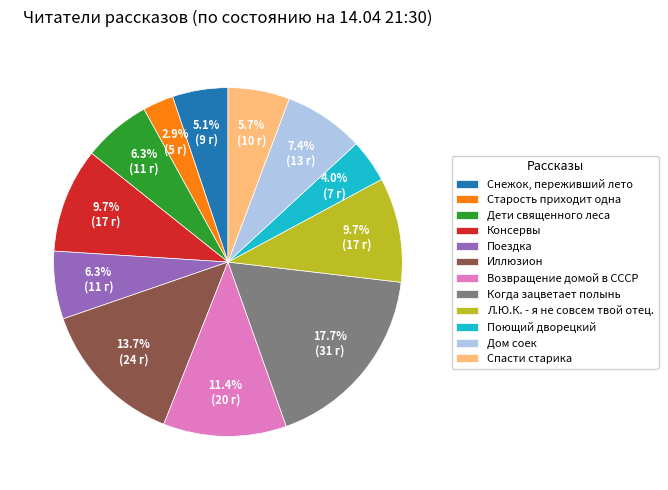

What percentage is the Поющий дворецкий slice, to the nearest percent?

4%